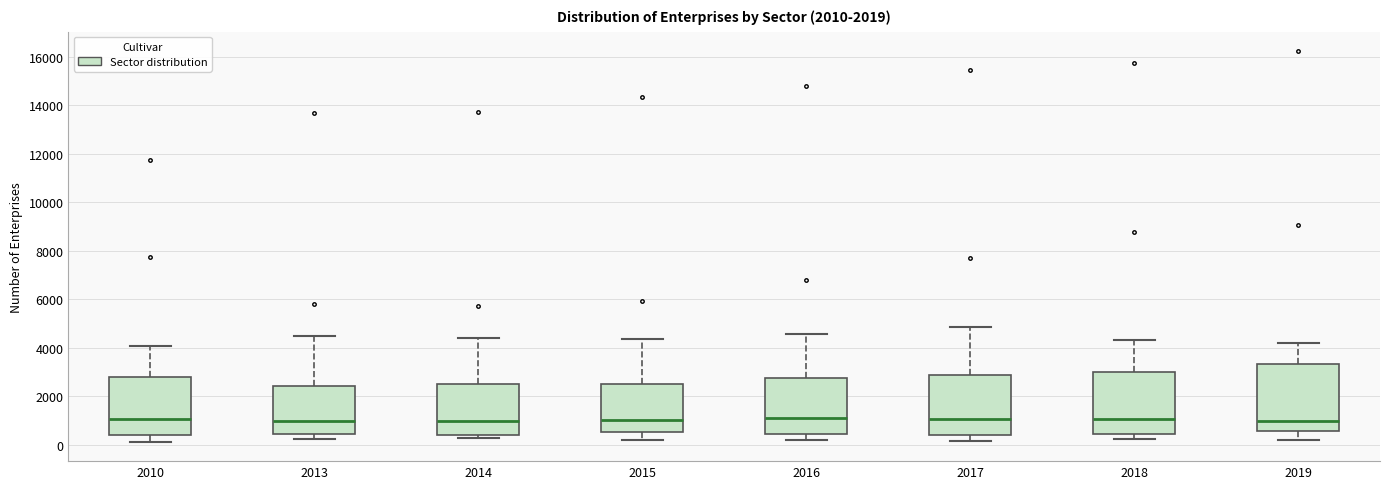

Which box is the tallest, from its lower edge to its upper edge?

2019